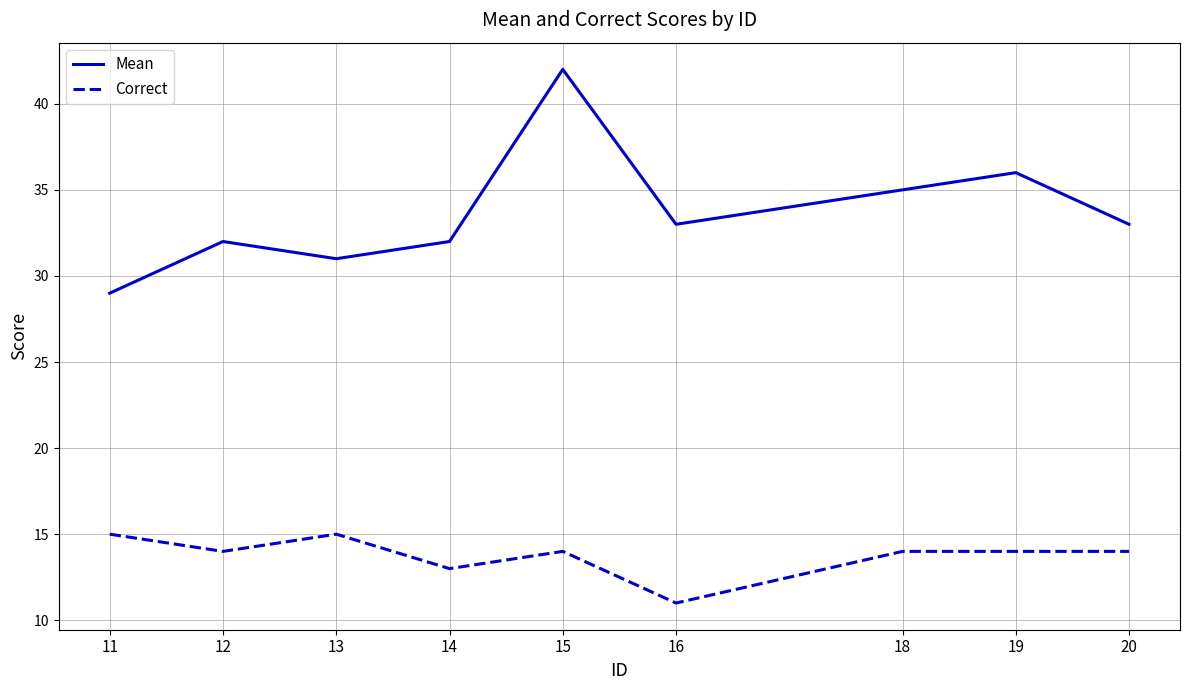

What is the total value across all series at 18?

49